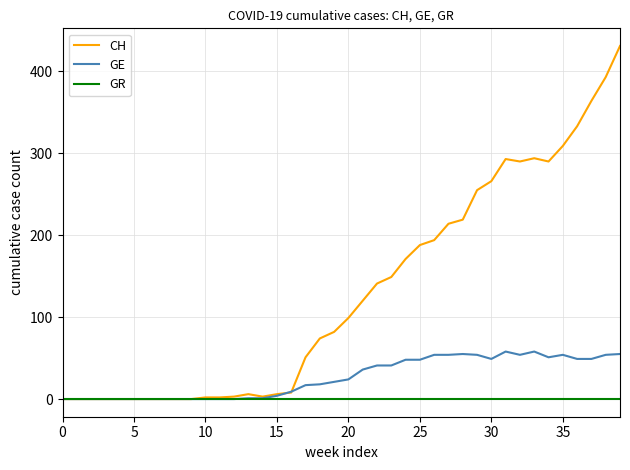

Which series has the largest range (max minus min)?

CH